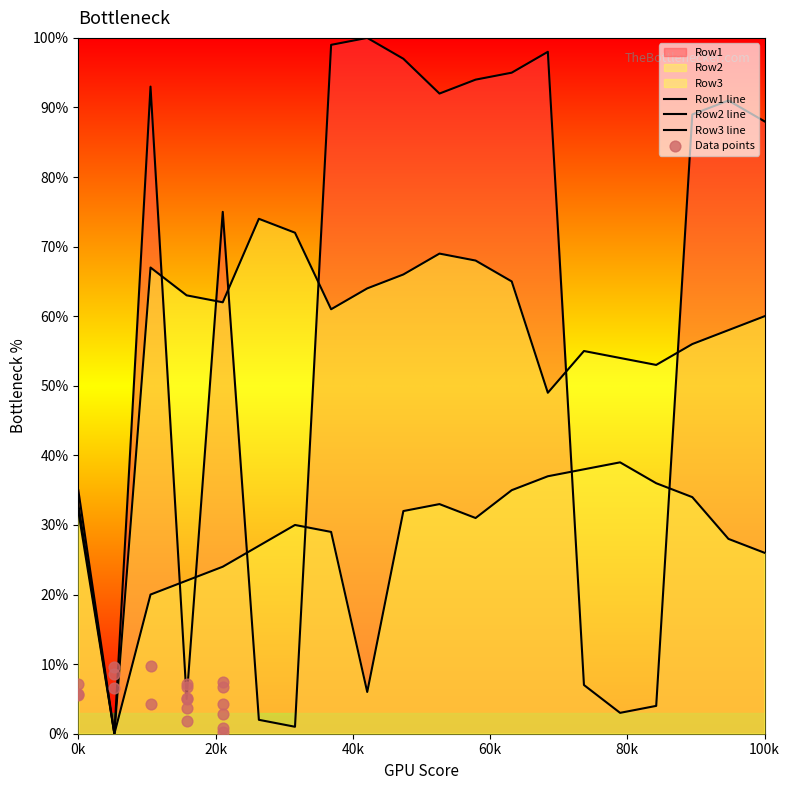

Is the value of Row2 line at 13 greater than the value of Row3 line at 17?

Yes